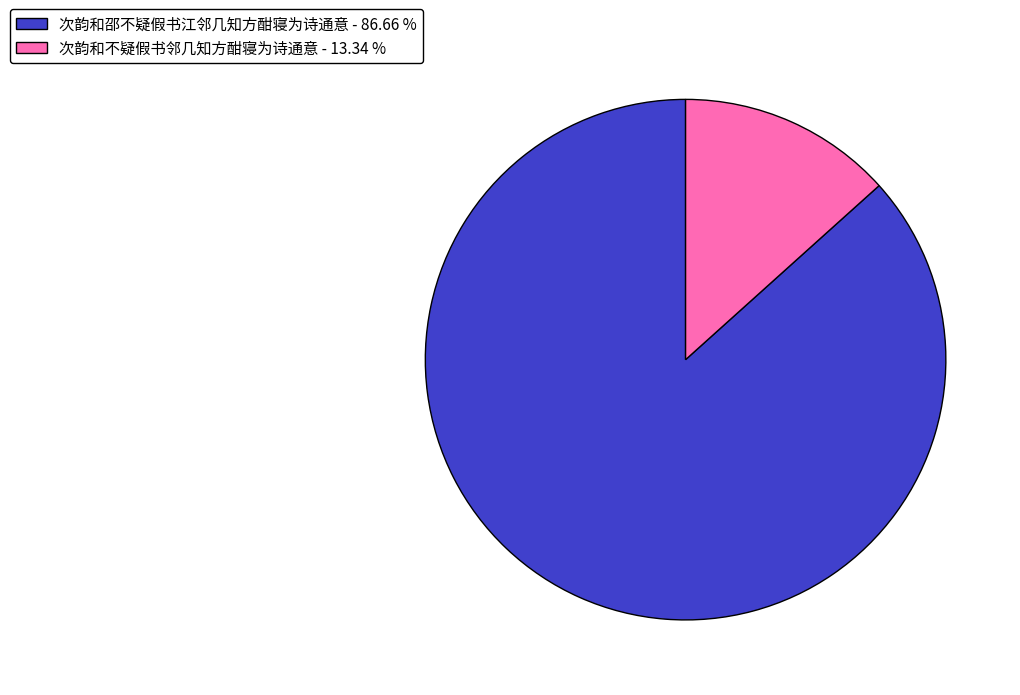

Rank the categories by value from highest to lowest.

次韵和邵不疑假书江邻几知方酣寝为诗通意, 次韵和不疑假书邻几知方酣寝为诗通意